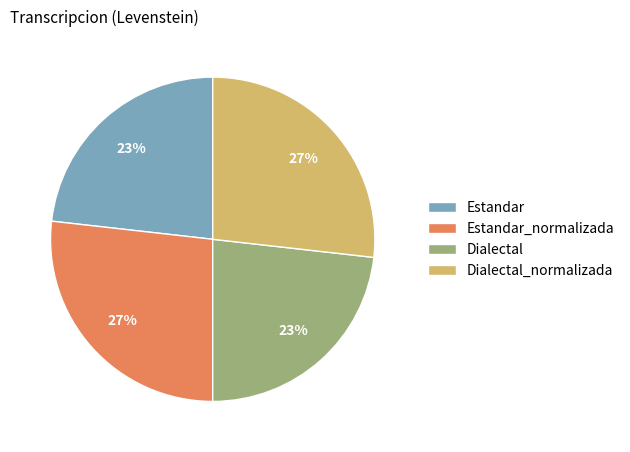

Is it true that Dialectal is 23% of the pie?

True